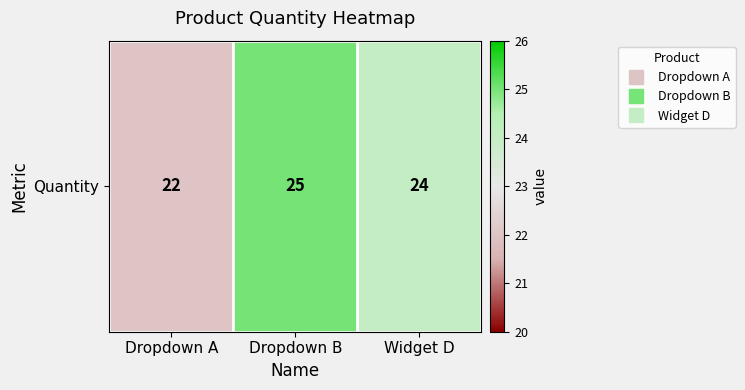

What is the ratio of the value at Dropdown B to the value at Widget D?

1.0